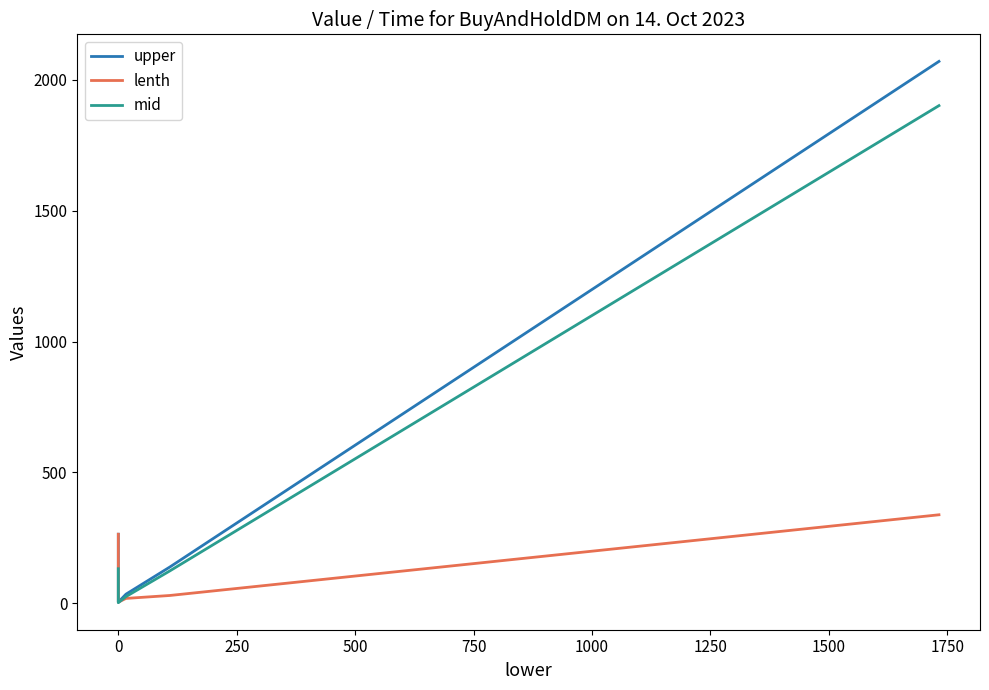

True or false: mid and upper cross at least once.

False